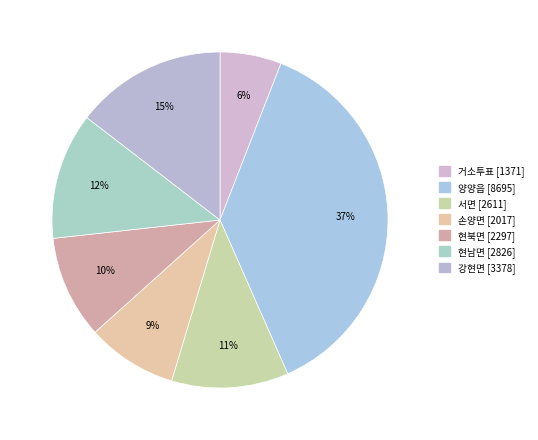

Is there any slice that represents more than half of the pie?

No